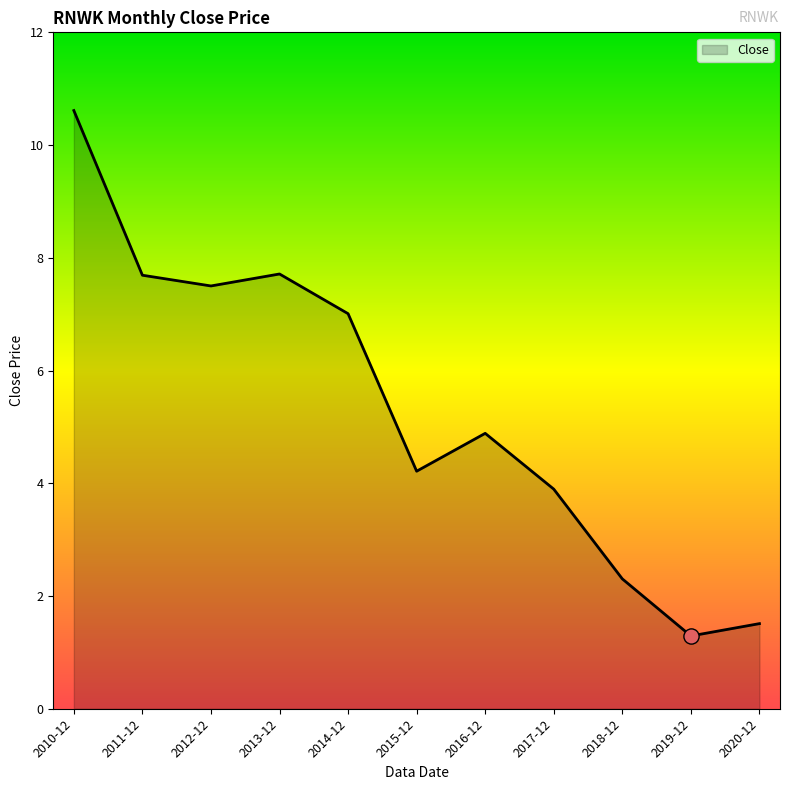

What is the ratio of the value at 2015-12 to the value at 2010-12?

0.4